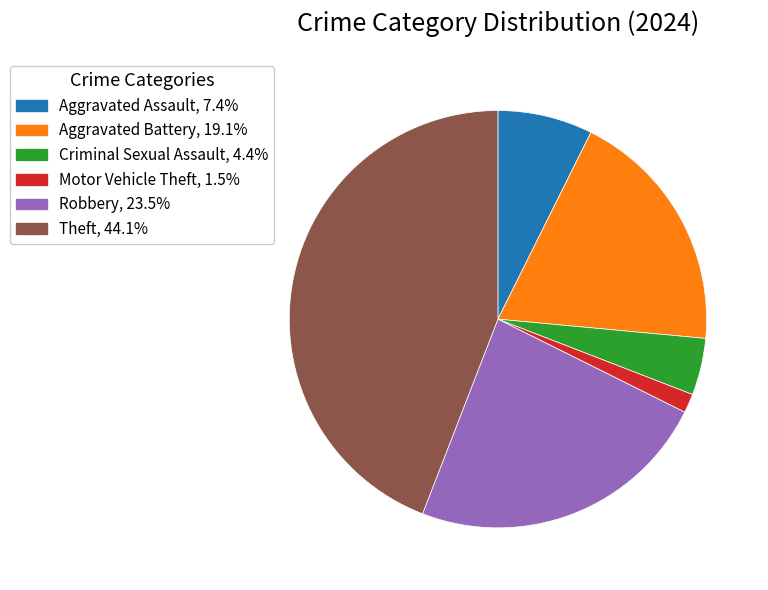

Is there a majority slice in this chart?

No